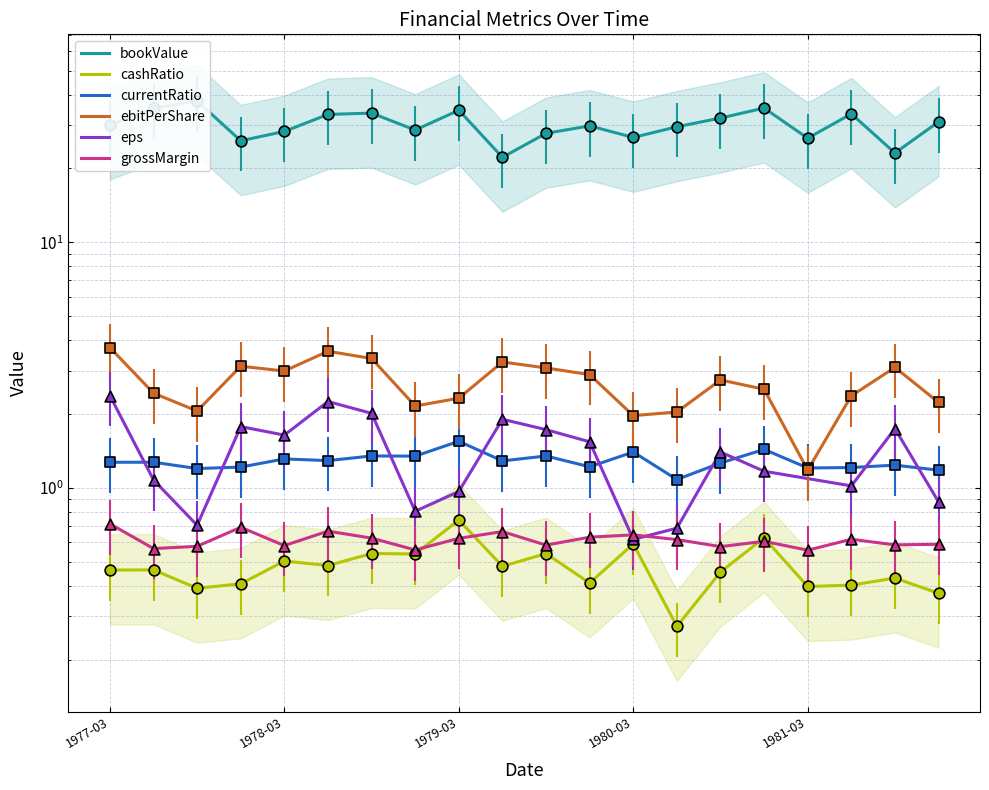

Which series contains the highest Y value?

bookValue